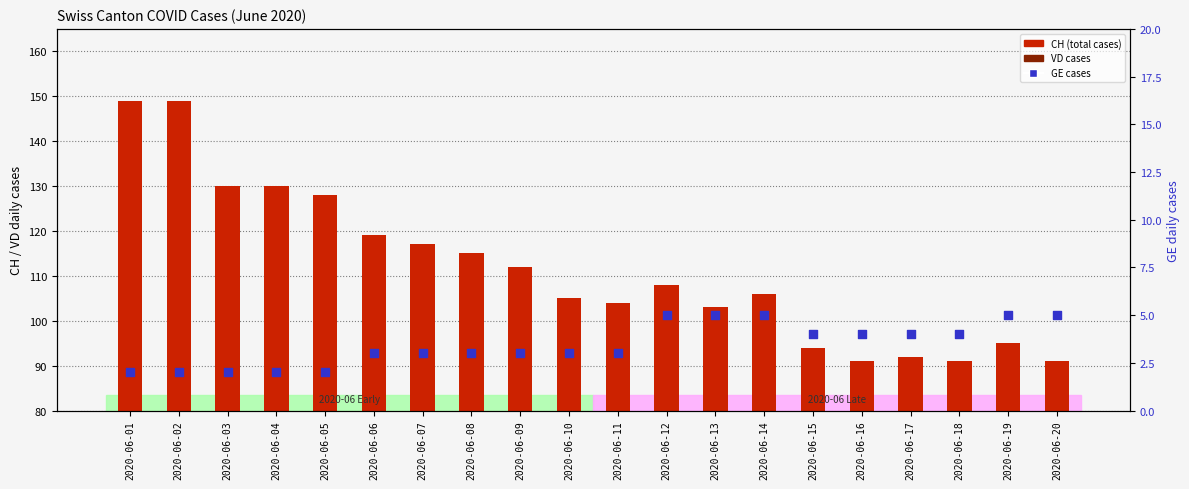

Which series reaches the maximum Y coordinate?

CH